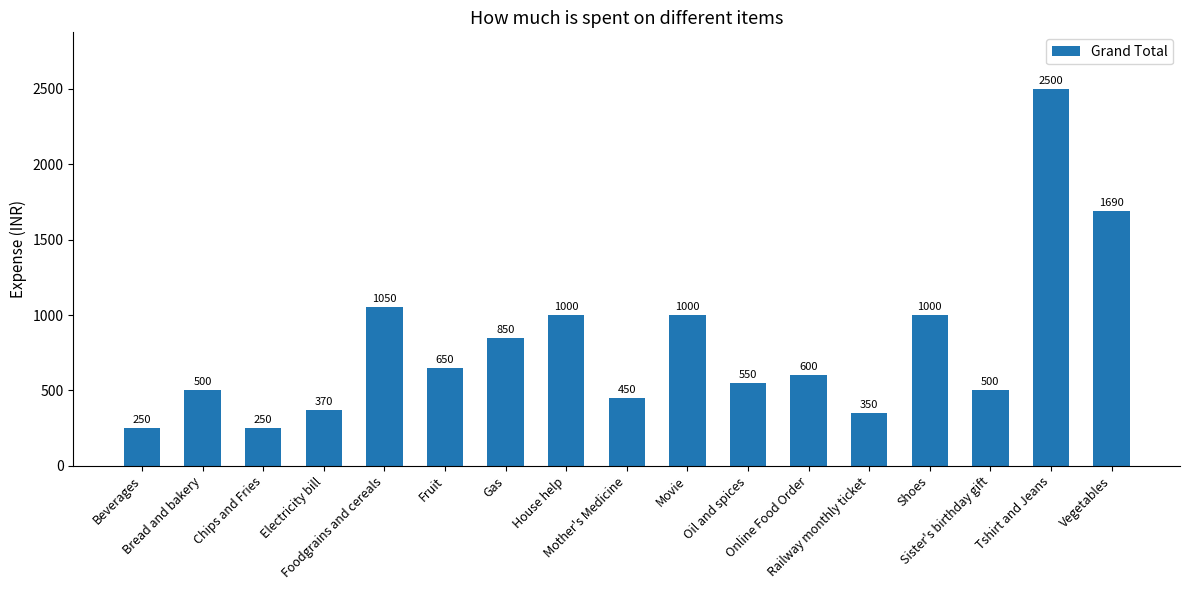

What is the minimum value shown in the chart?

250